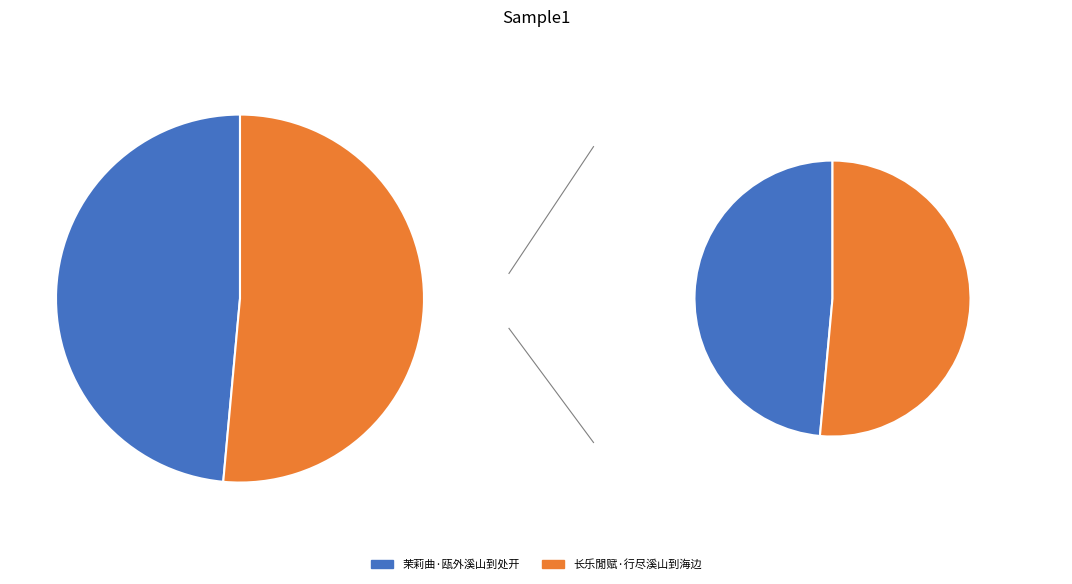

Count the number of slices in the pie.

2